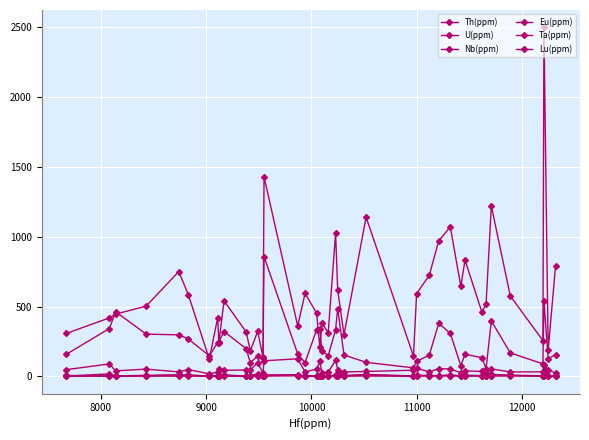

How many lines are shown in the chart?

6